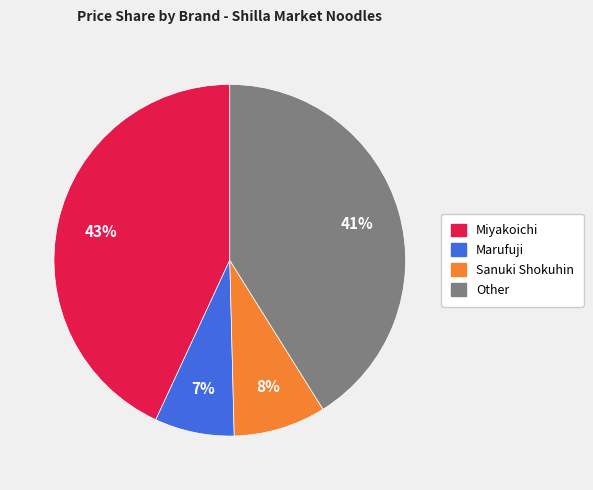

To the nearest percent, what is the average slice percentage?

25%